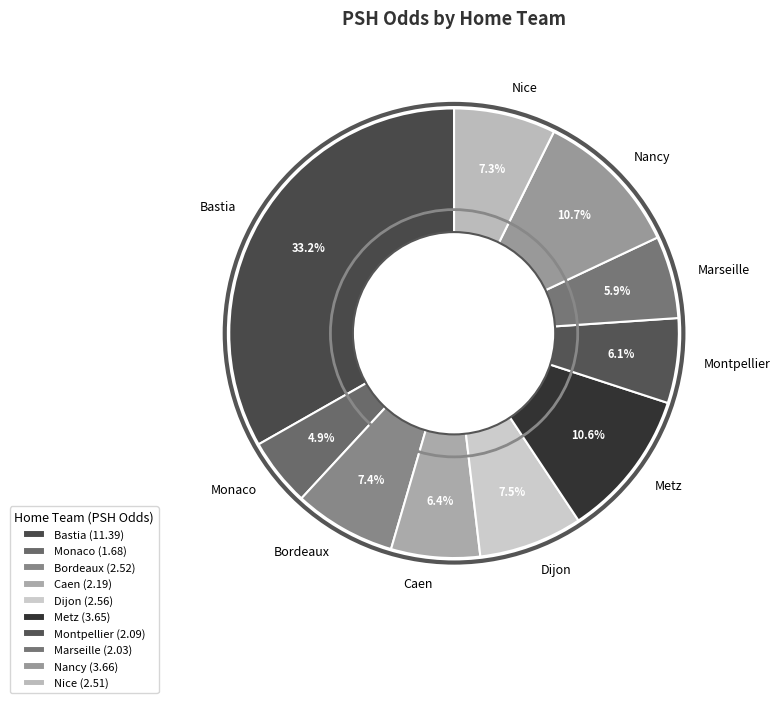

Which category has the biggest portion of the pie?

Bastia